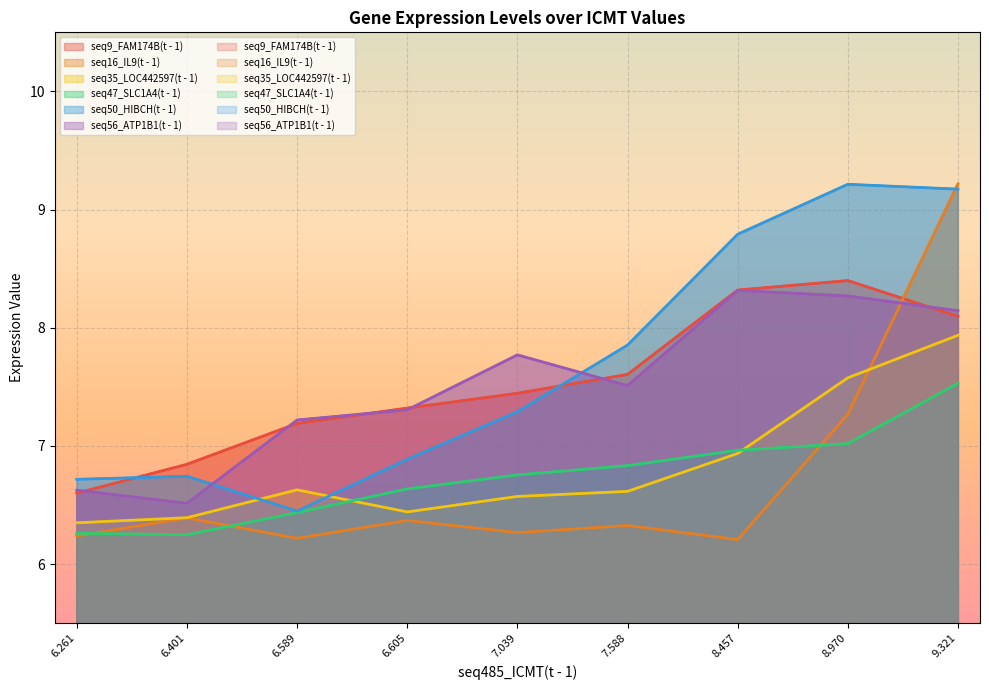

What is the sum of all seq16_IL9(t - 1) values?

60.5